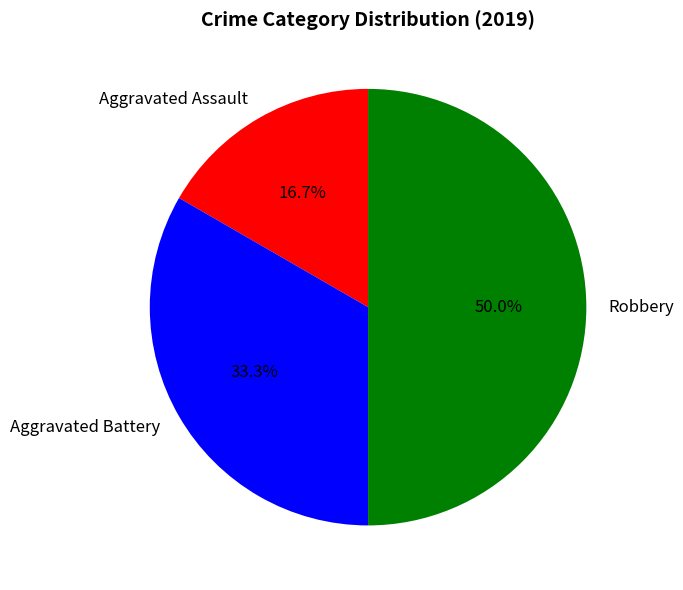

To the nearest percent, what percentage of the pie is Aggravated Battery?

33%